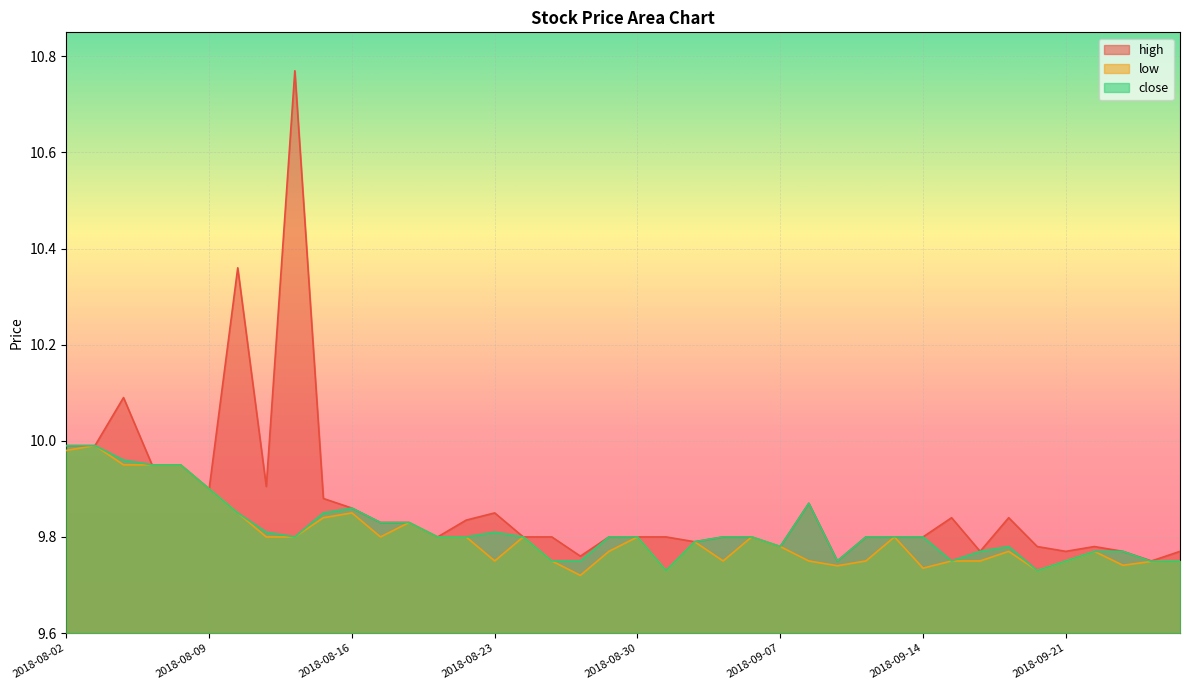

True or false: close has a value of 9.8 at 2018-09-18.

True